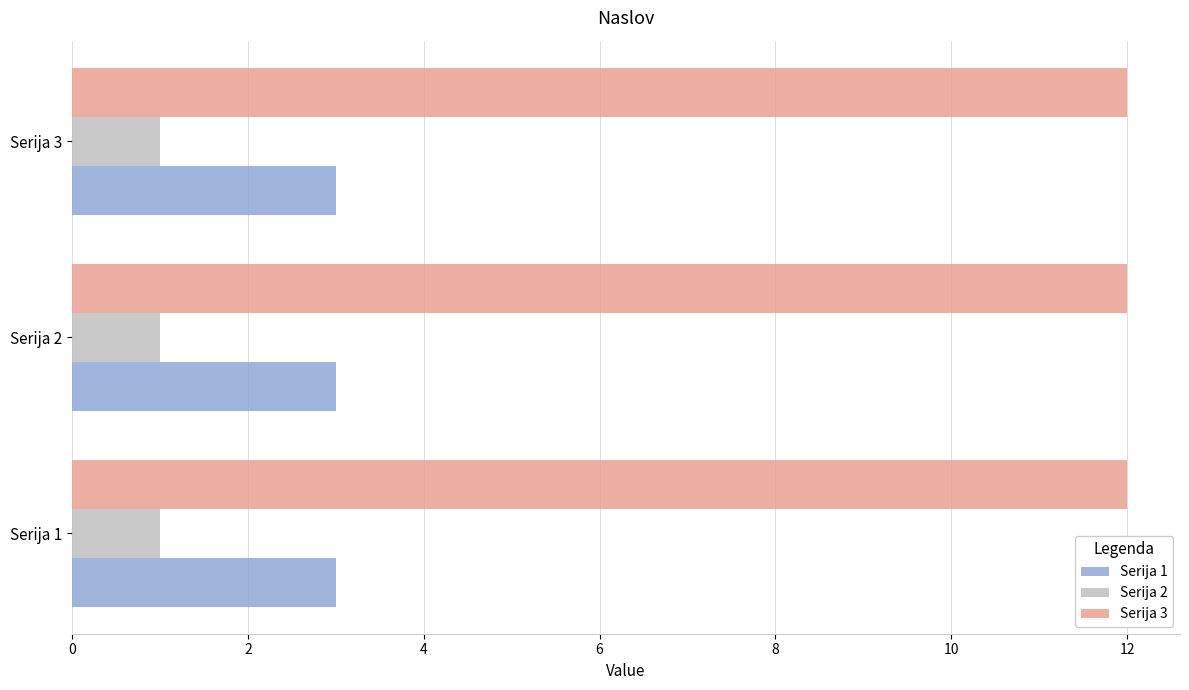

What are all the series names shown in the legend?

Serija 1, Serija 2, Serija 3